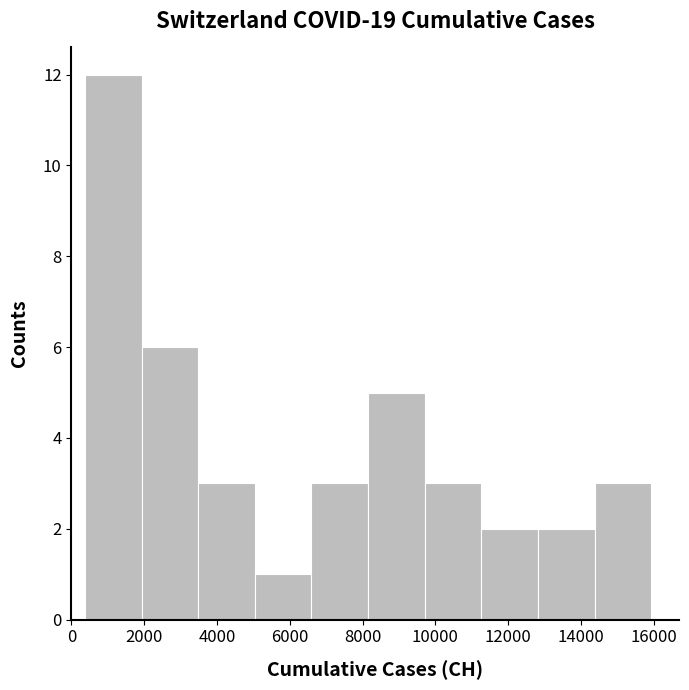

Reading left to right, list every bar in this chart as the range it spans on the x-axis followed by its height. Neither the bar edges nor the heights are printed on the chart, so give them approximately, as read against the axes.

400 to 2000: 12
2000 to 3400: 6
3400 to 5000: 3
5000 to 6600: 1
6600 to 8200: 3
8200 to 9800: 5
9800 to 11200: 3
11200 to 12800: 2
12800 to 14400: 2
14400 to 16000: 3